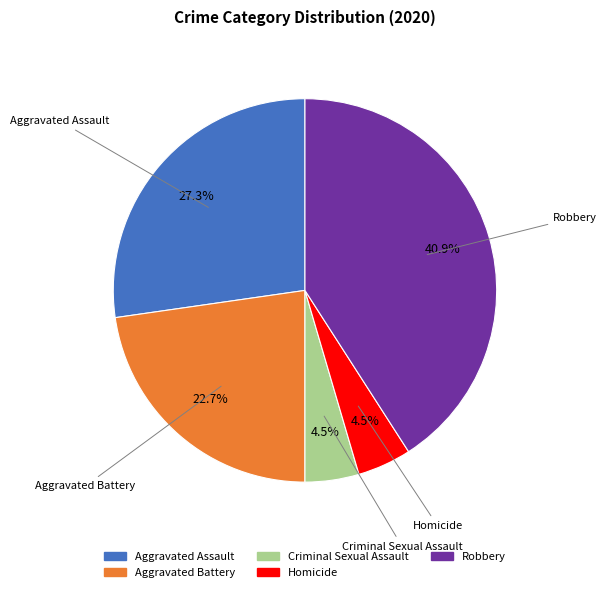

Count the number of slices in the pie.

5